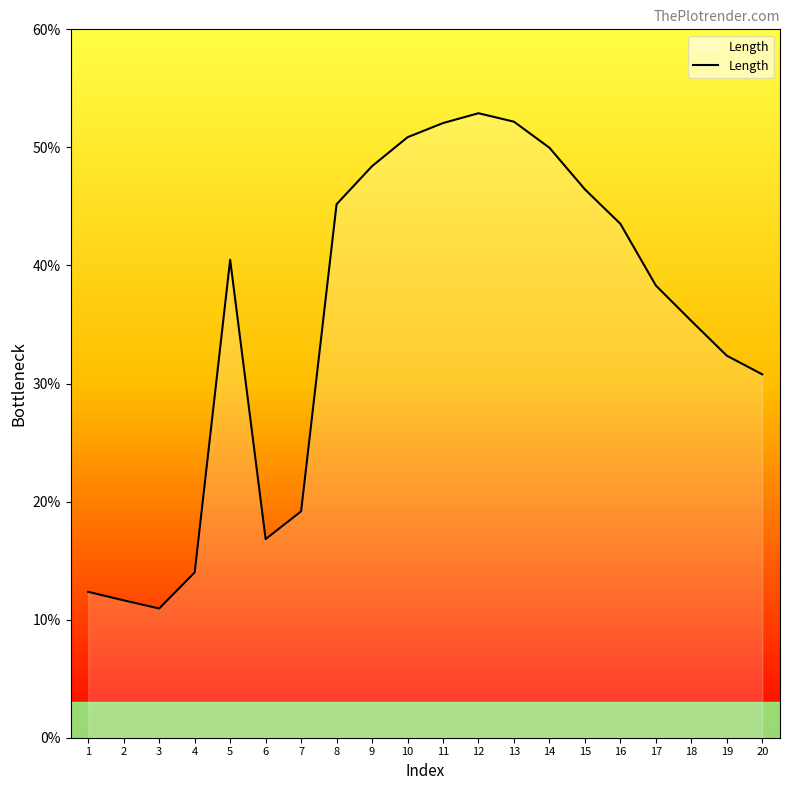

How many distinct data groups are displayed?

1